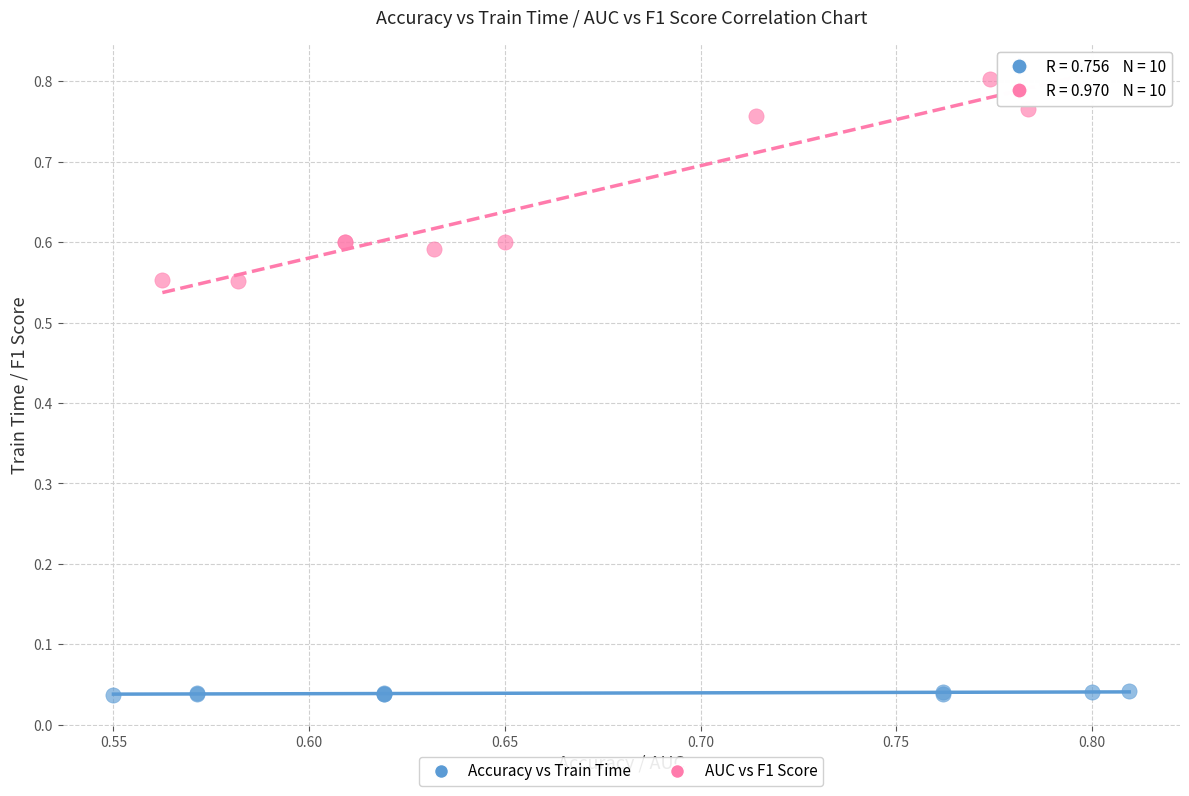

Which series has the largest Y range (max minus min)?

AUC vs F1 Score